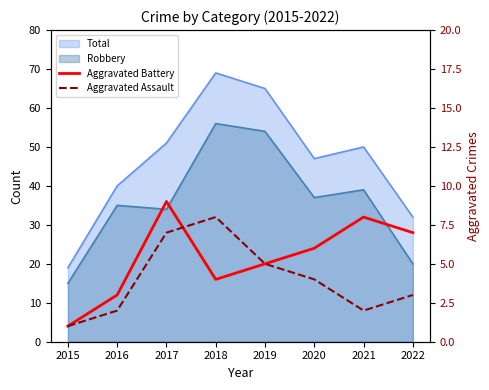

Between 2018 and 2021, which series saw the biggest shift?

Aggravated Assault